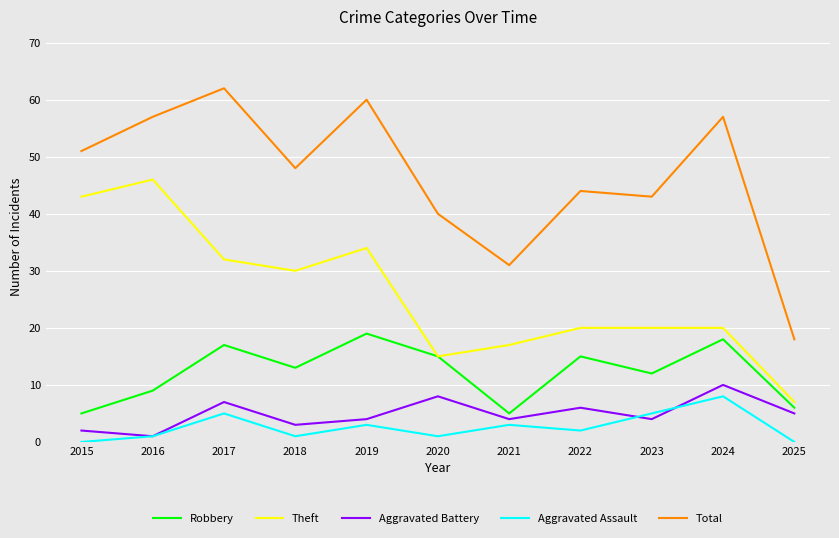

Does the chart have visible grid lines?

Yes